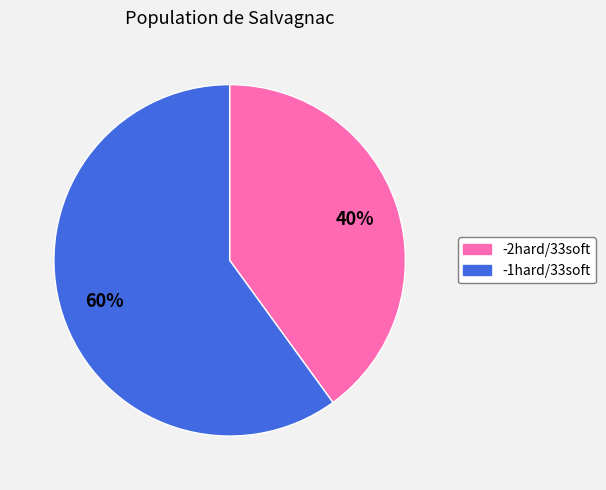

To the nearest percent, what percentage of the pie is -2hard/33soft?

40%